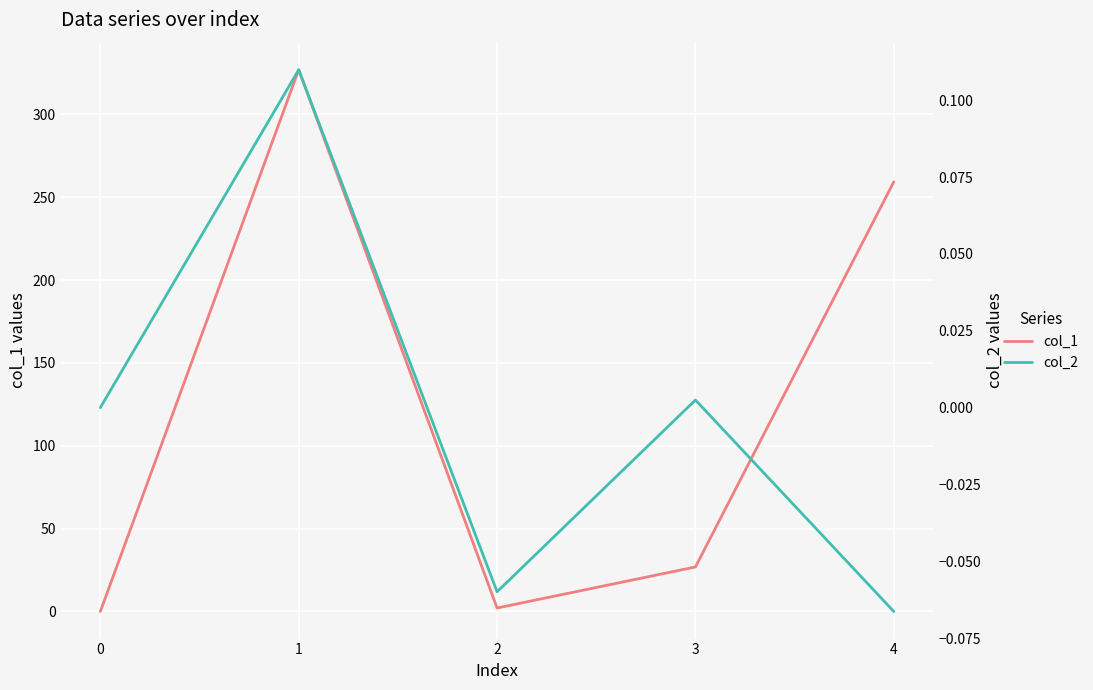

At which category is the sum across all series the highest?

1